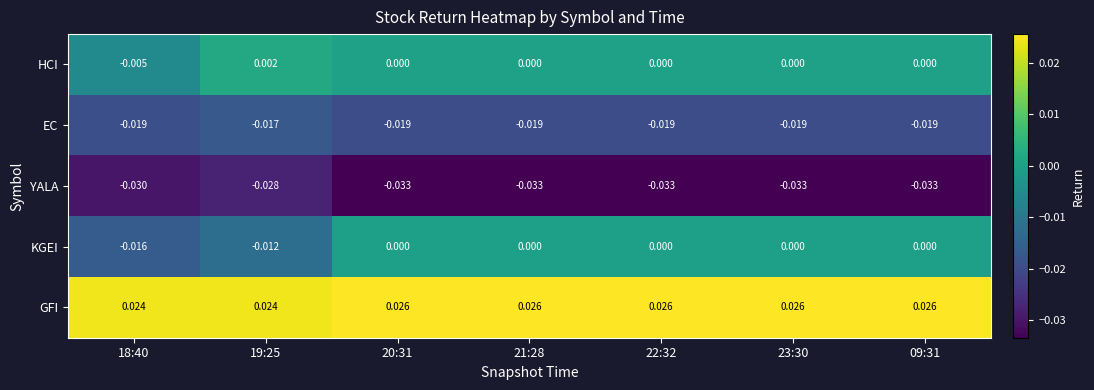

Rank the series by their maximum value, from highest to lowest.

GFI, HCI, KGEI, EC, YALA